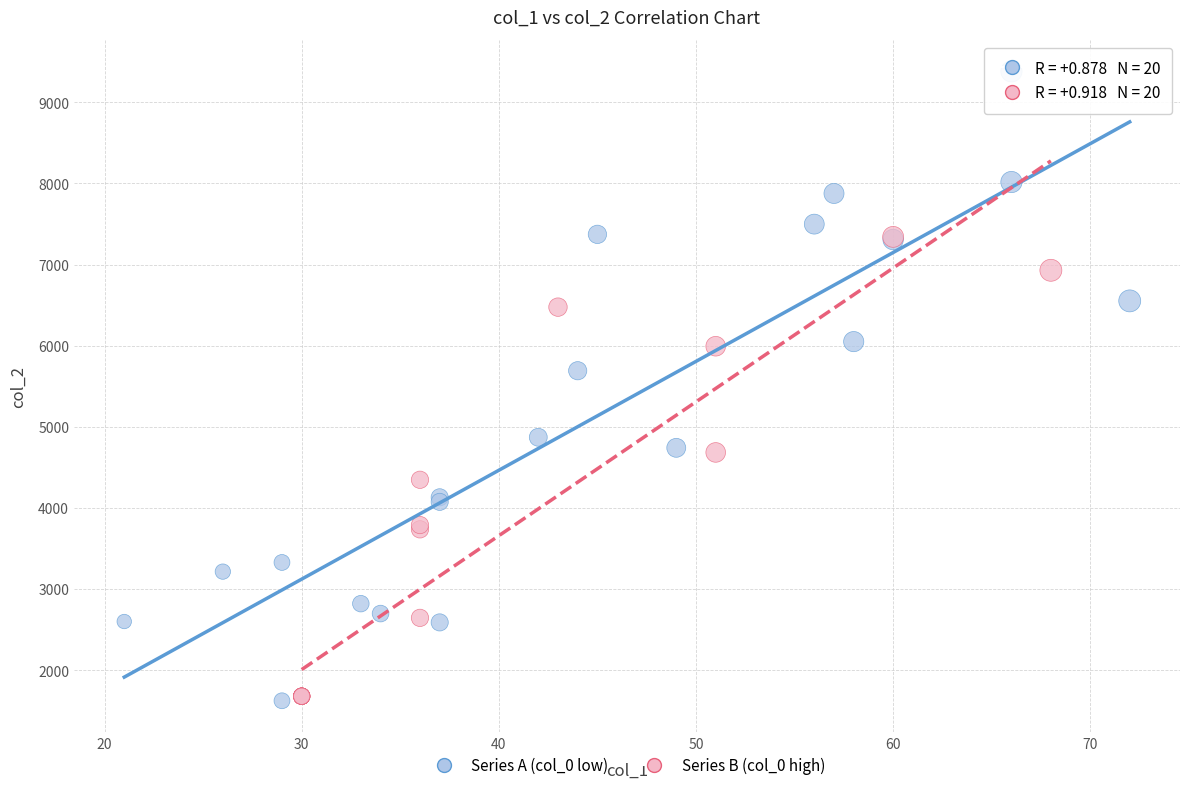

Which series reaches the maximum Y coordinate?

Series A (col_0 low)